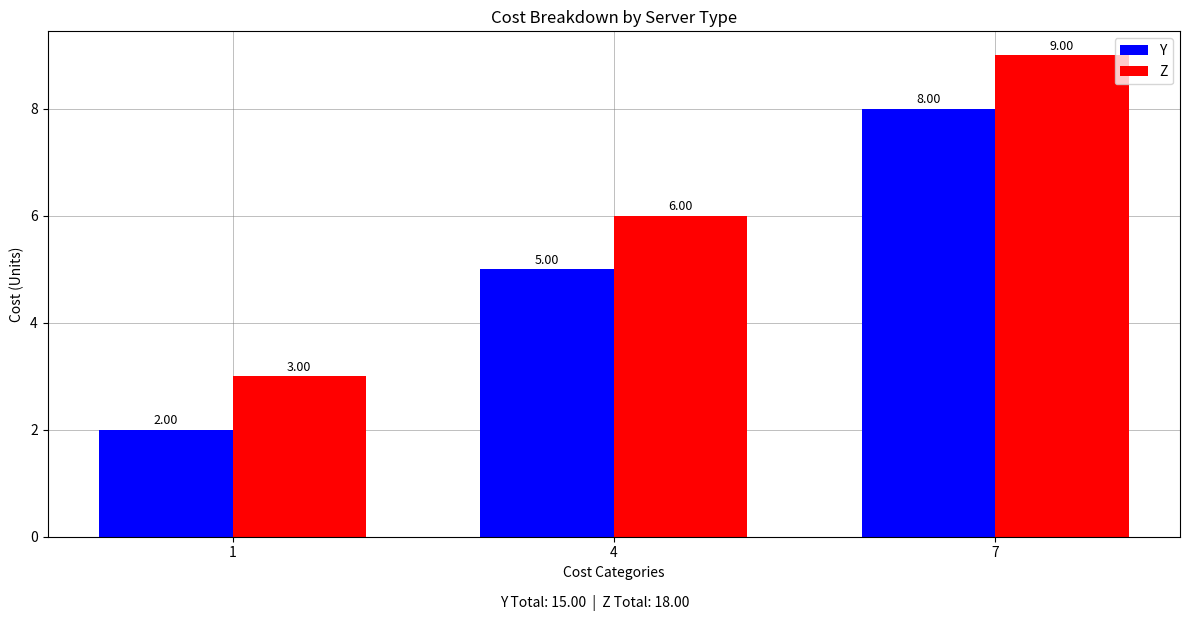

What is the maximum value shown in the chart?

9